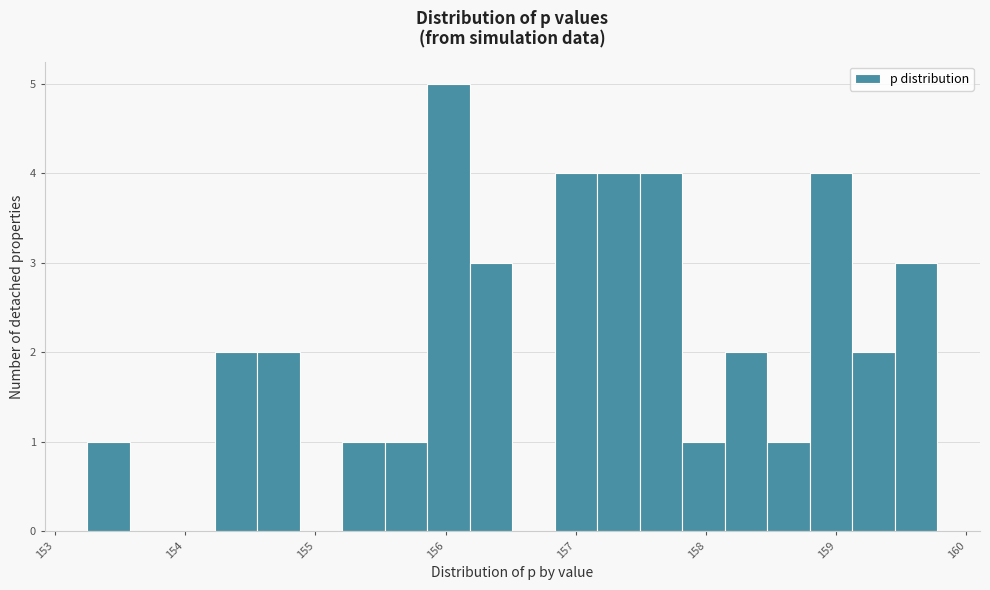

Around what value on the x-axis is the tallest bar? Give the approximate position of its centre, as read against the axis.

156.0